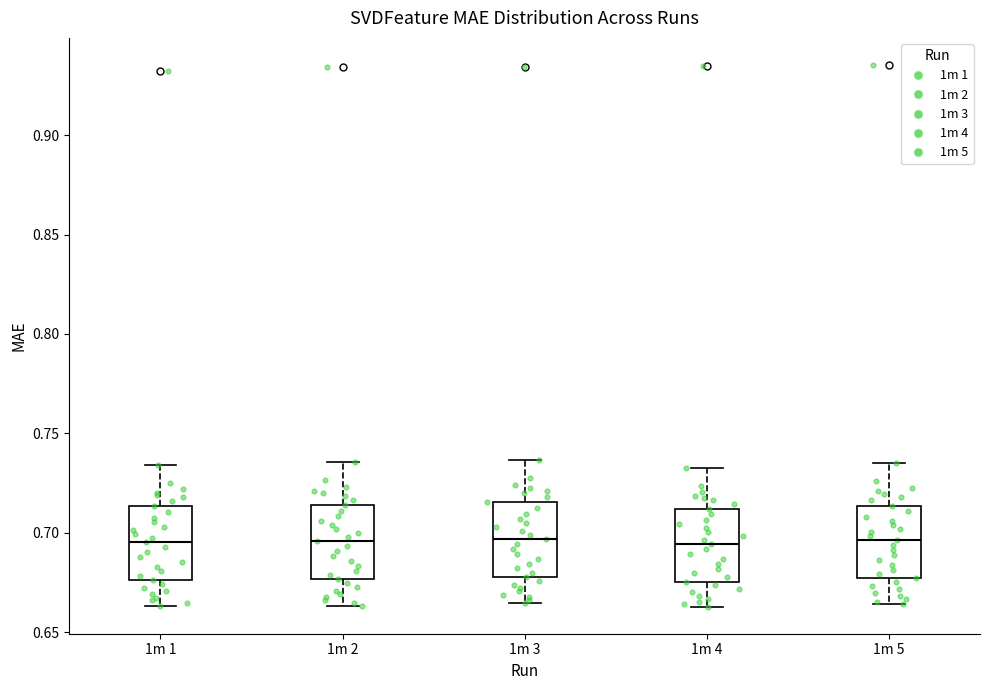

Reading left to right, transcribe this box plot: for each box, give where its median line is, the range the box spans, and where its two whiskers end, as read against the y-axis. The values are not printed on the chart, so give them approximately, as read against the axis.

1m 1: median 0.695, box 0.675 to 0.715, whiskers 0.665 to 0.735
1m 2: median 0.695, box 0.675 to 0.715, whiskers 0.665 to 0.735
1m 3: median 0.695, box 0.680 to 0.715, whiskers 0.665 to 0.735
1m 4: median 0.695, box 0.675 to 0.710, whiskers 0.665 to 0.735
1m 5: median 0.695, box 0.675 to 0.715, whiskers 0.665 to 0.735